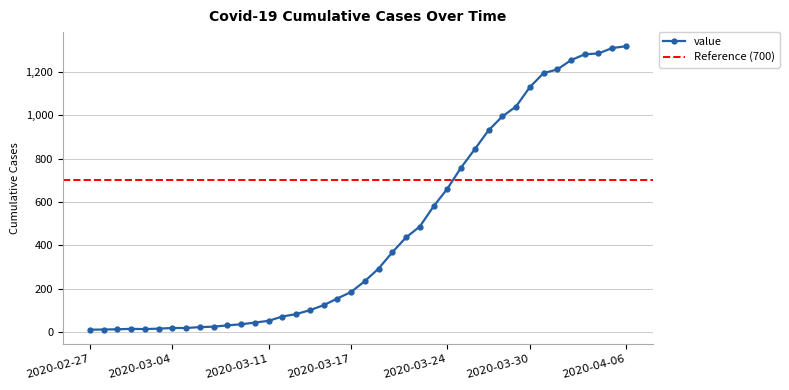

What is the change in value from 2020-03-12 to 2020-03-28?

+923